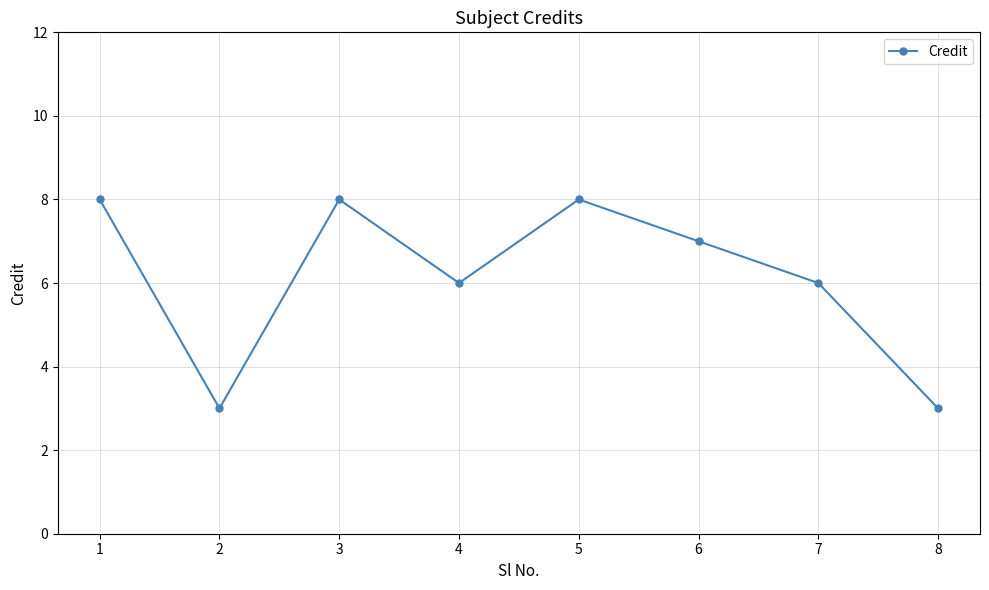

What is the difference between the second highest and second lowest values?

5